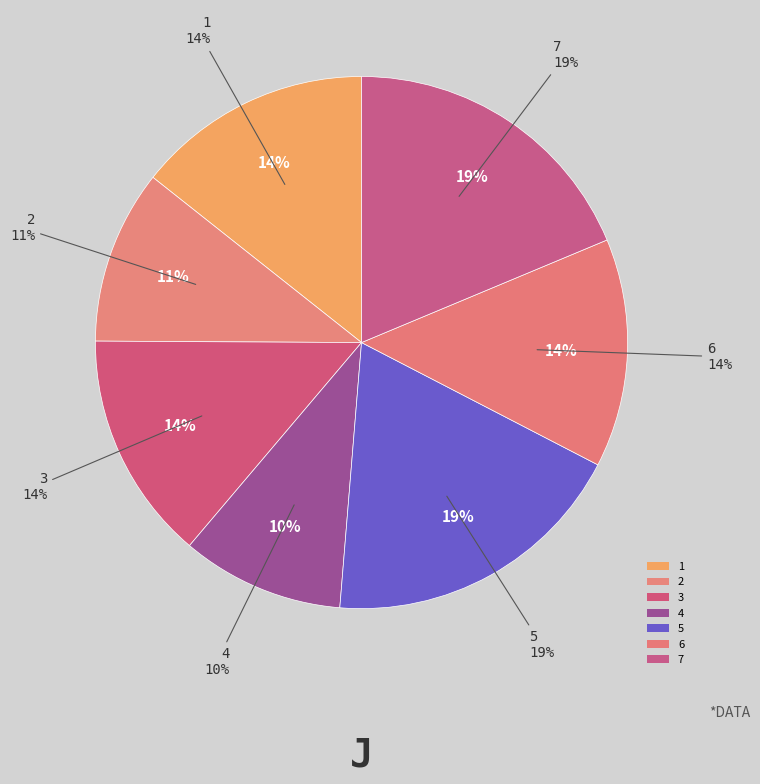

Is it true that 2 is 11% of the pie?

True